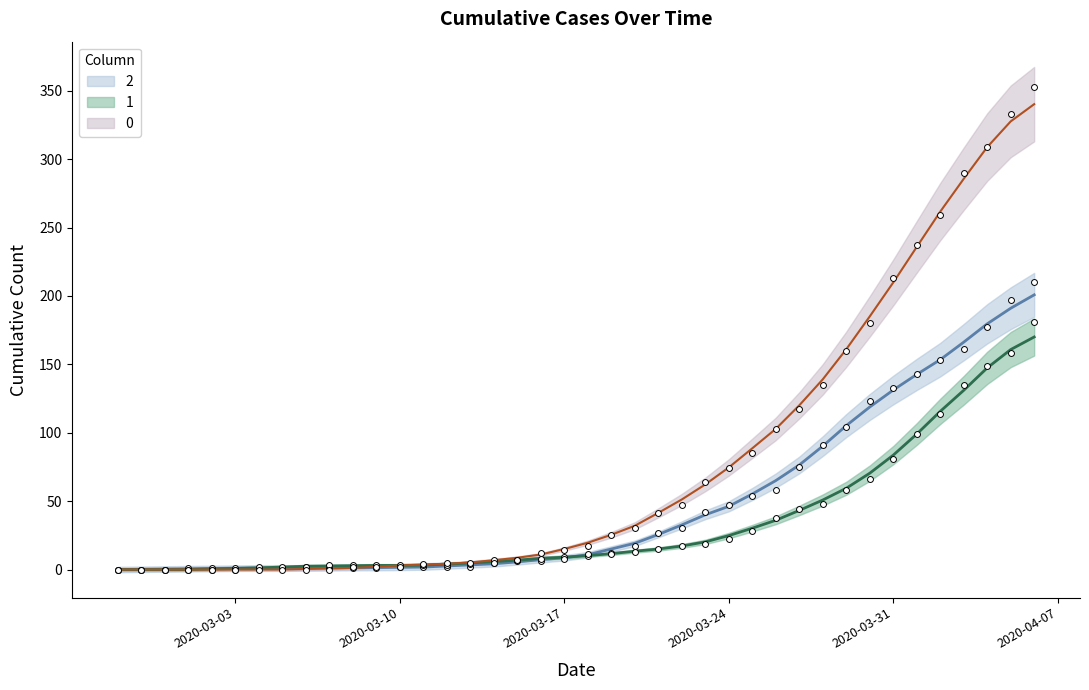

At which category is the sum across all series the highest?

2020-04-06